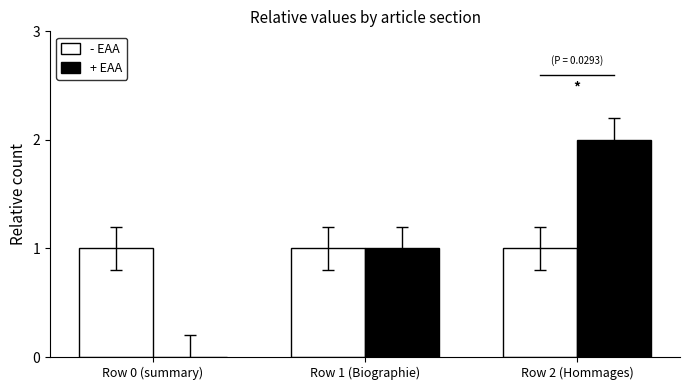

Which series changed the most between Row 1 (Biographie) and Row 2 (Hommages)?

+ EAA